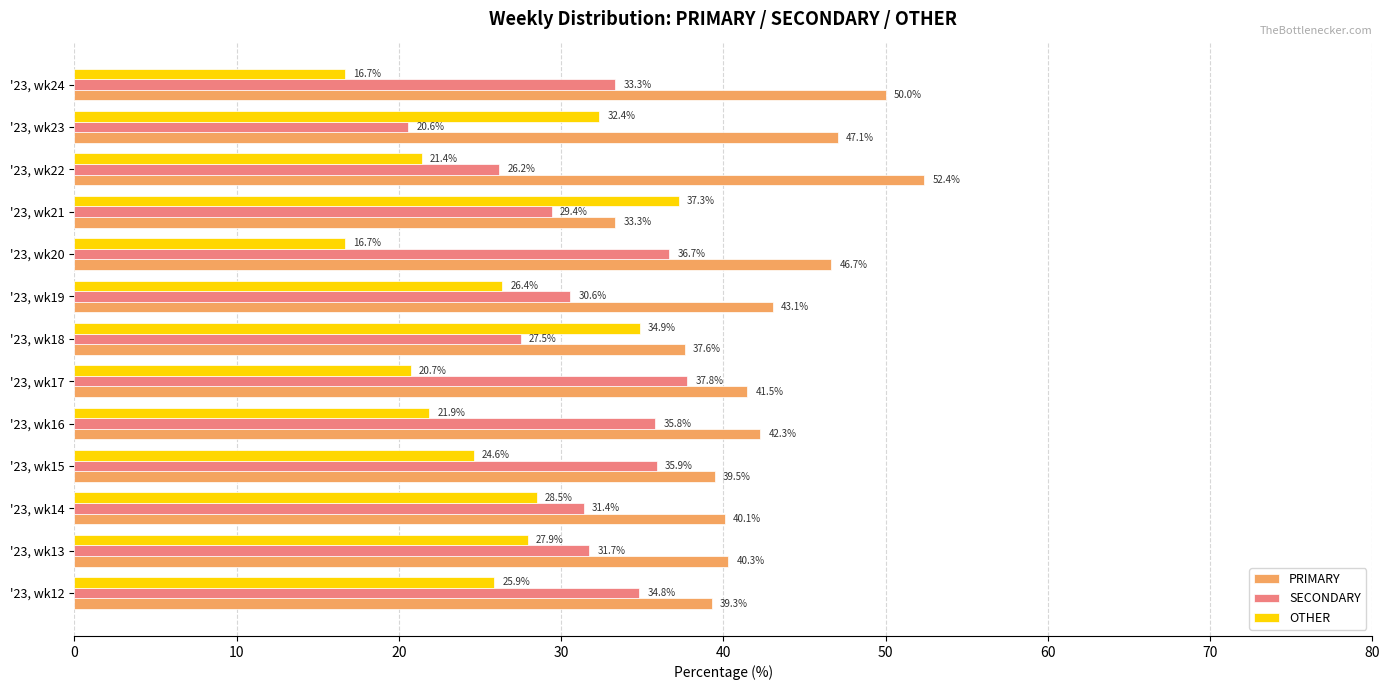

What is the total value across all series at '23, wk21?

100.0